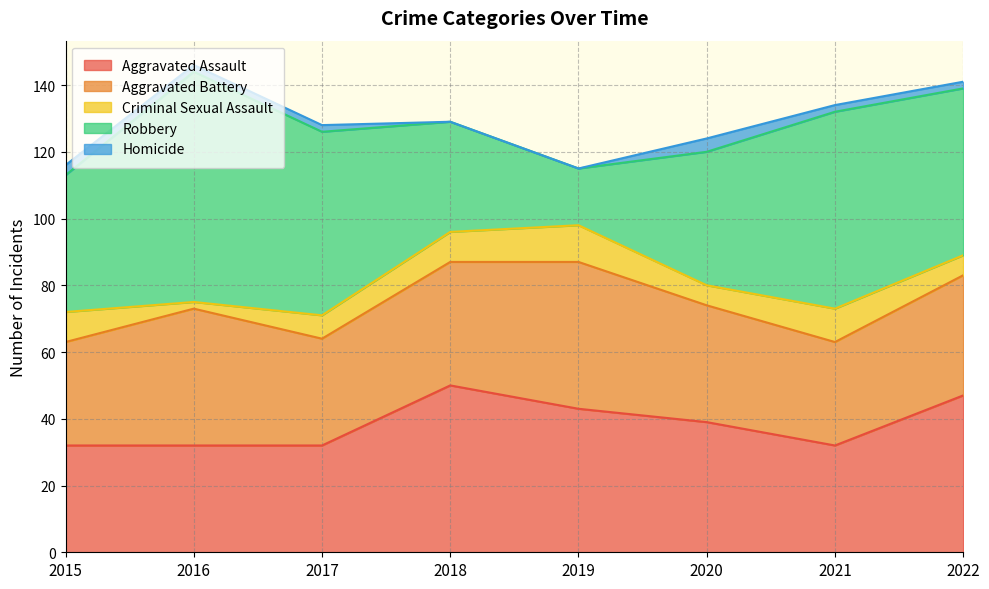

How many lines are shown in the chart?

5